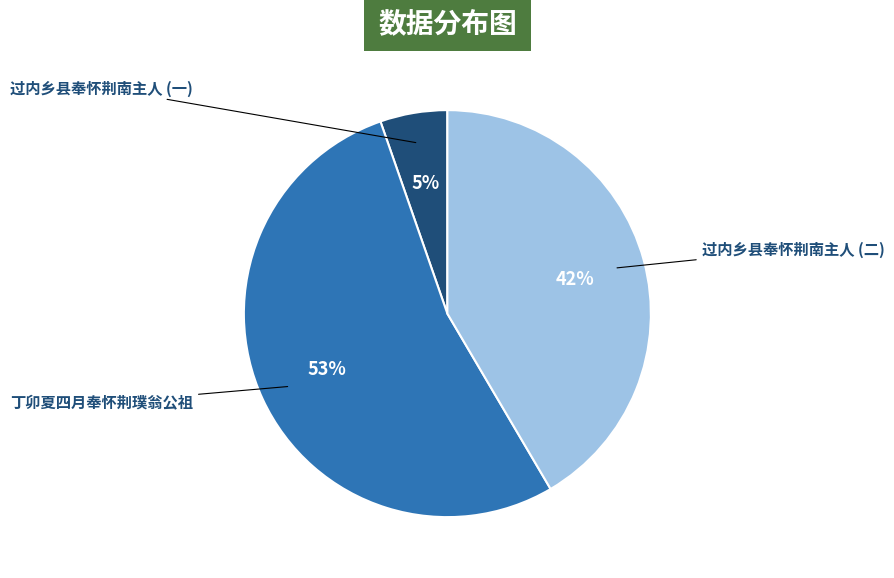

To the nearest percent, what is the difference between the largest and smallest slice percentages?

48%